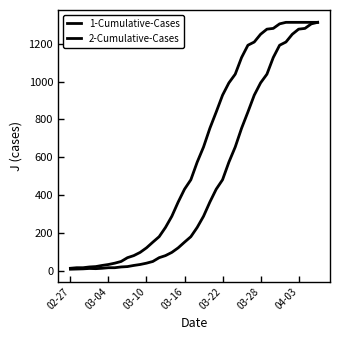

Where is 1-Cumulative-Cases nearest to the value 660?

26